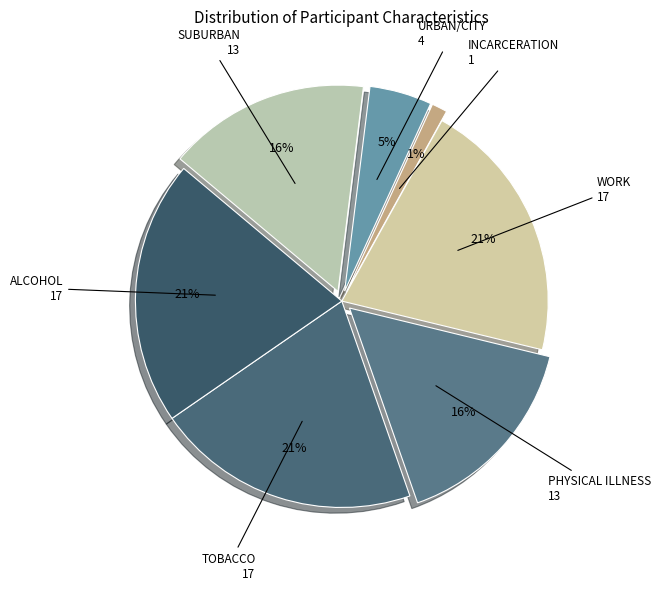

What is the ratio of the value at PHYSICAL ILLNESS to the value at WORK?

0.8